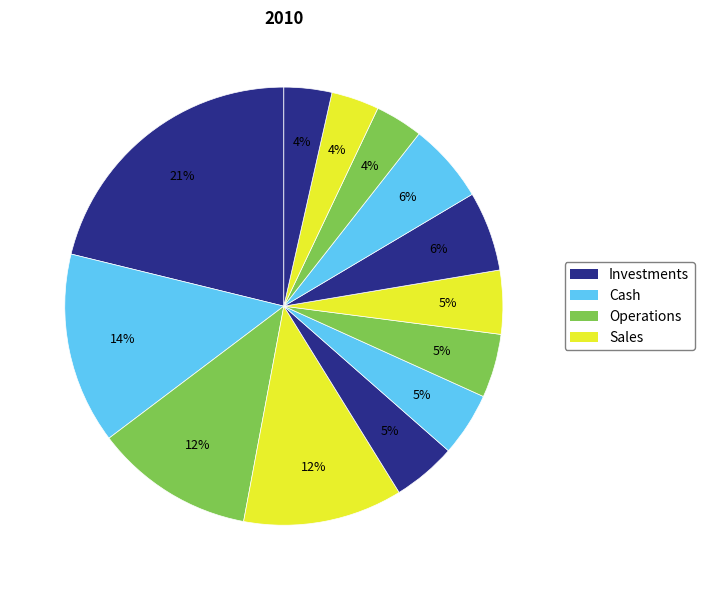

How many slices are in this pie chart?

13